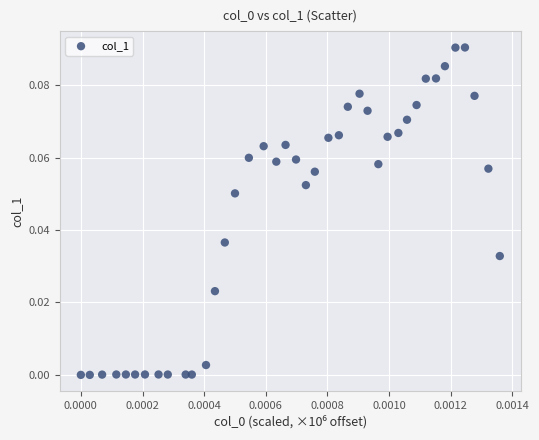

Count the number of points in this scatter plot.

40